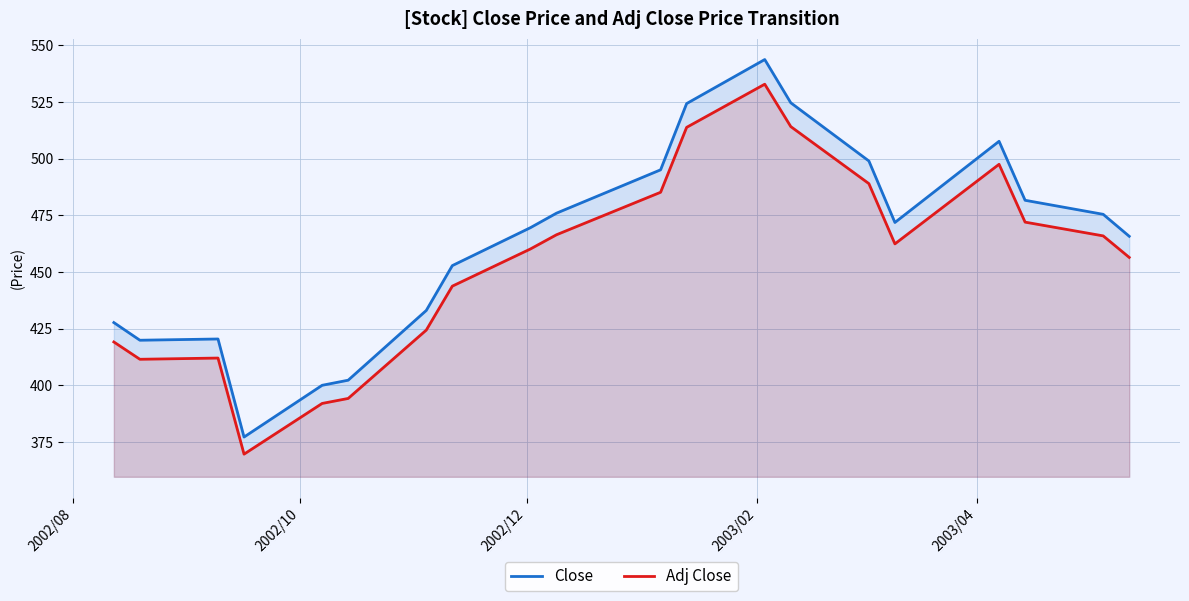

Rank the series by their average value, from lowest to highest.

Adj Close, Close